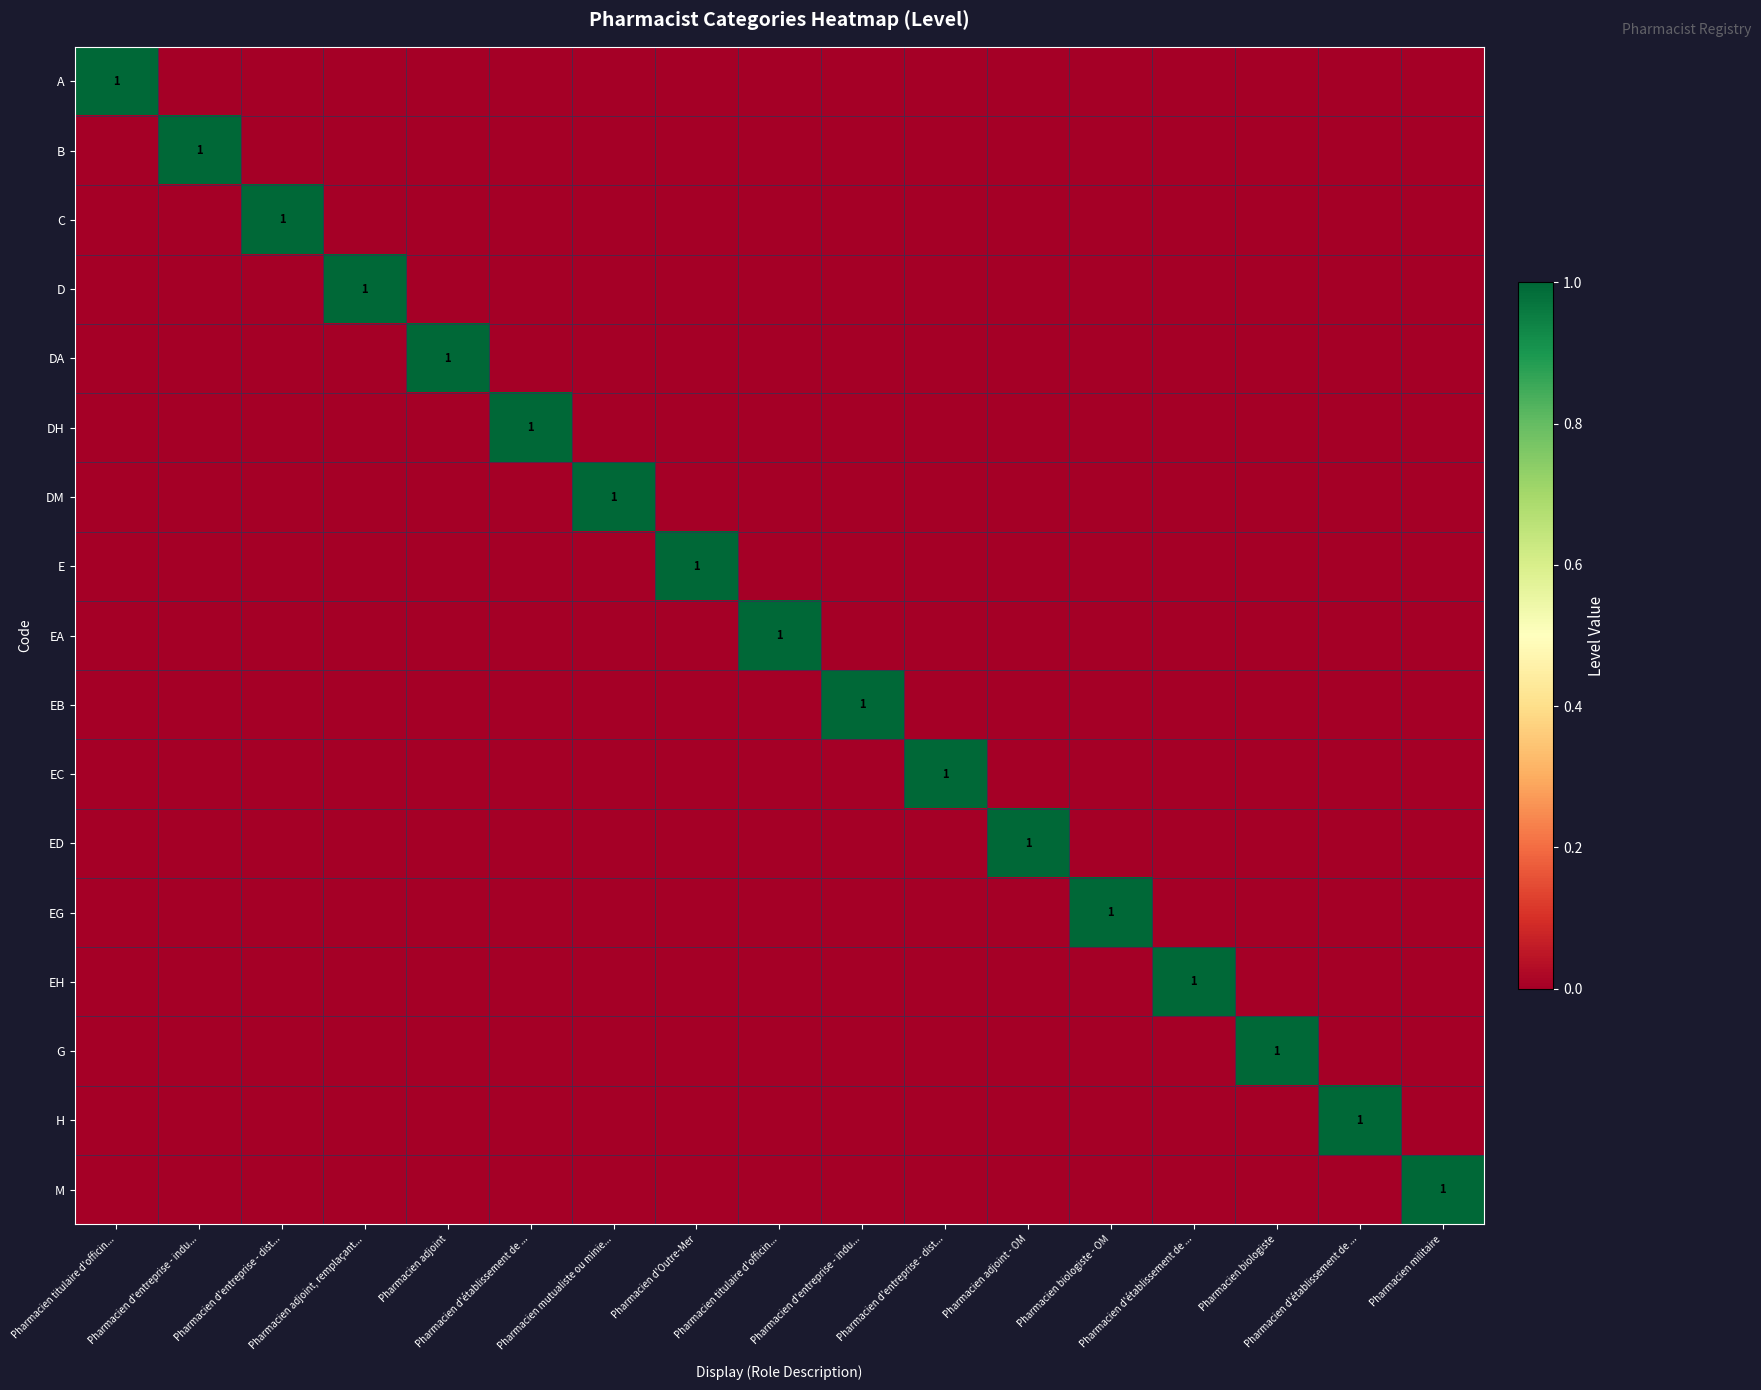

How many distinct data groups are displayed?

17